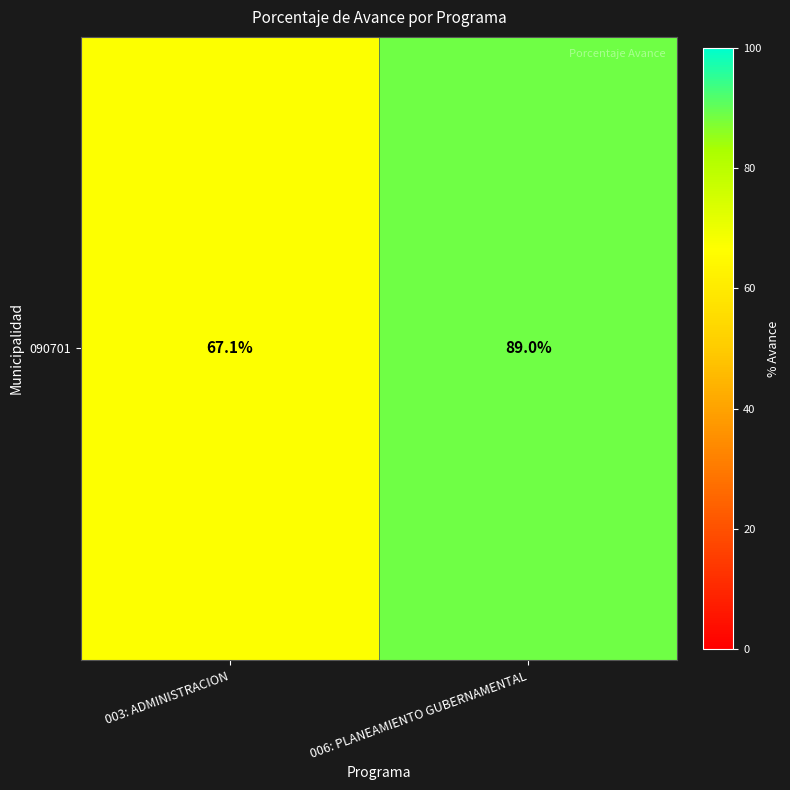

List the labels in order of value, largest first.

006: PLANEAMIENTO GUBERNAMENTAL, 003: ADMINISTRACION